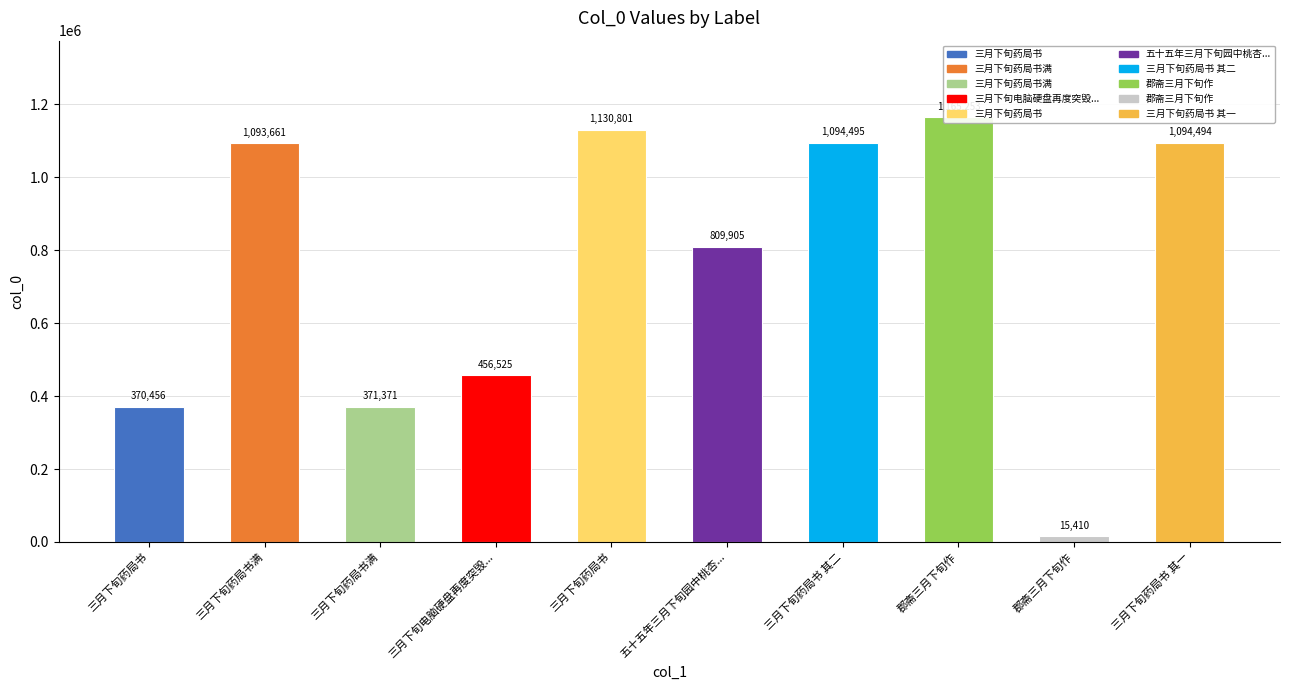

Approximately how many times larger is the value at 三月下旬药局书 compared to 三月下旬药局书满?

1.0